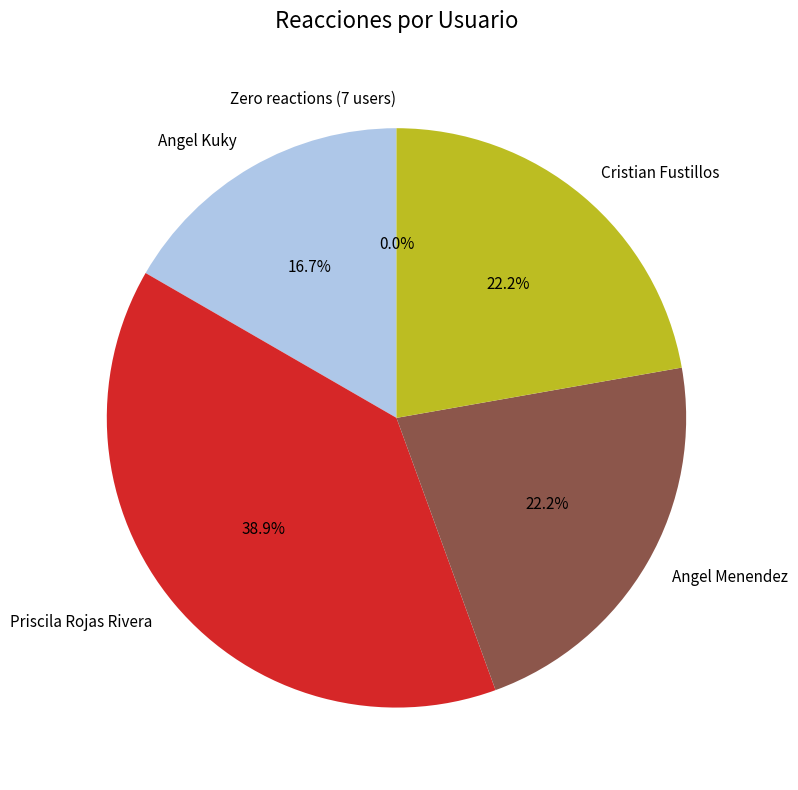

Is Fan destacado (Walter VR) the majority of the pie?

No